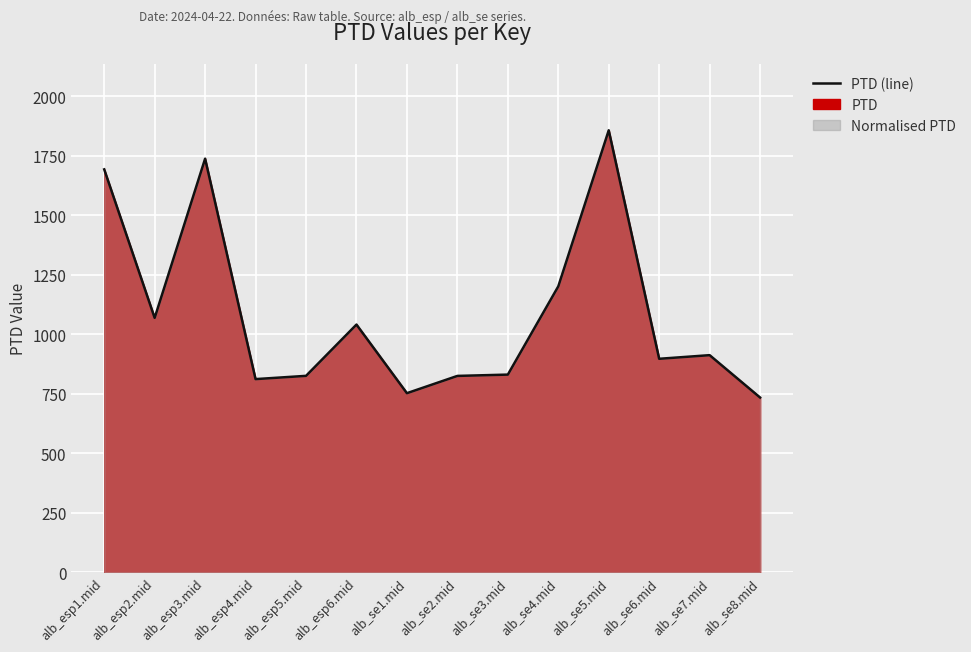

Approximately how many times larger is the value at alb_esp5.mid compared to alb_se7.mid?

0.9